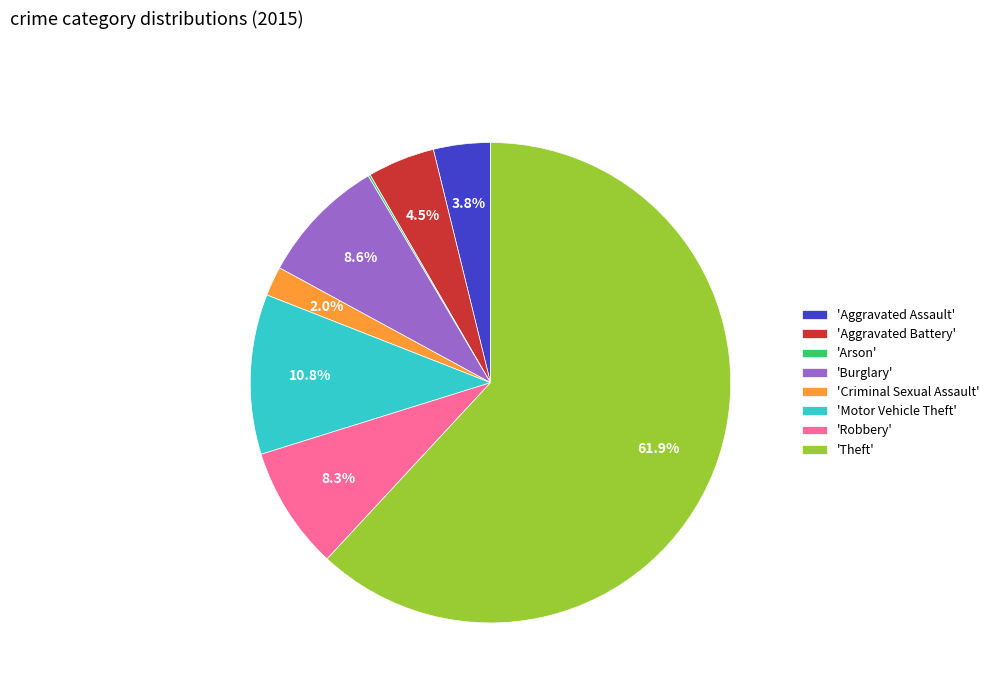

Does 'Theft' represent more than half of the total?

Yes